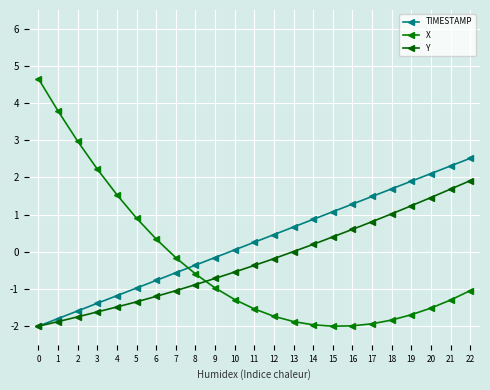

Does the chart display data point markers on the line(s)?

Yes